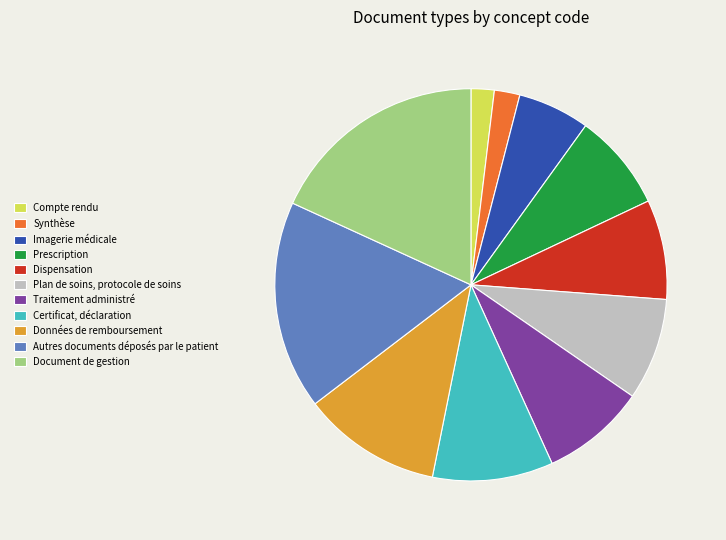

Count the number of slices in the pie.

11